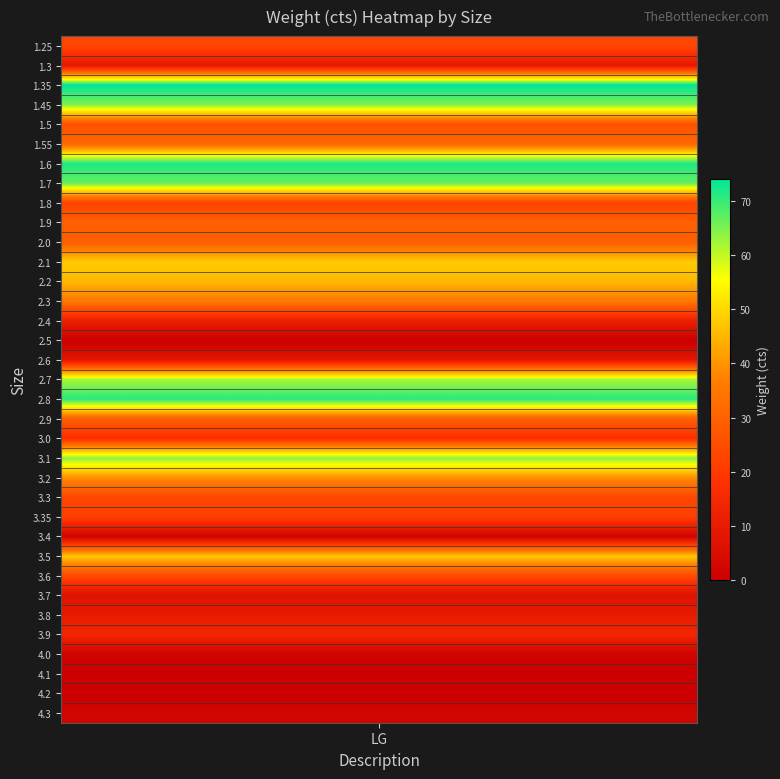

At which label is the value closest to 37?

2.3